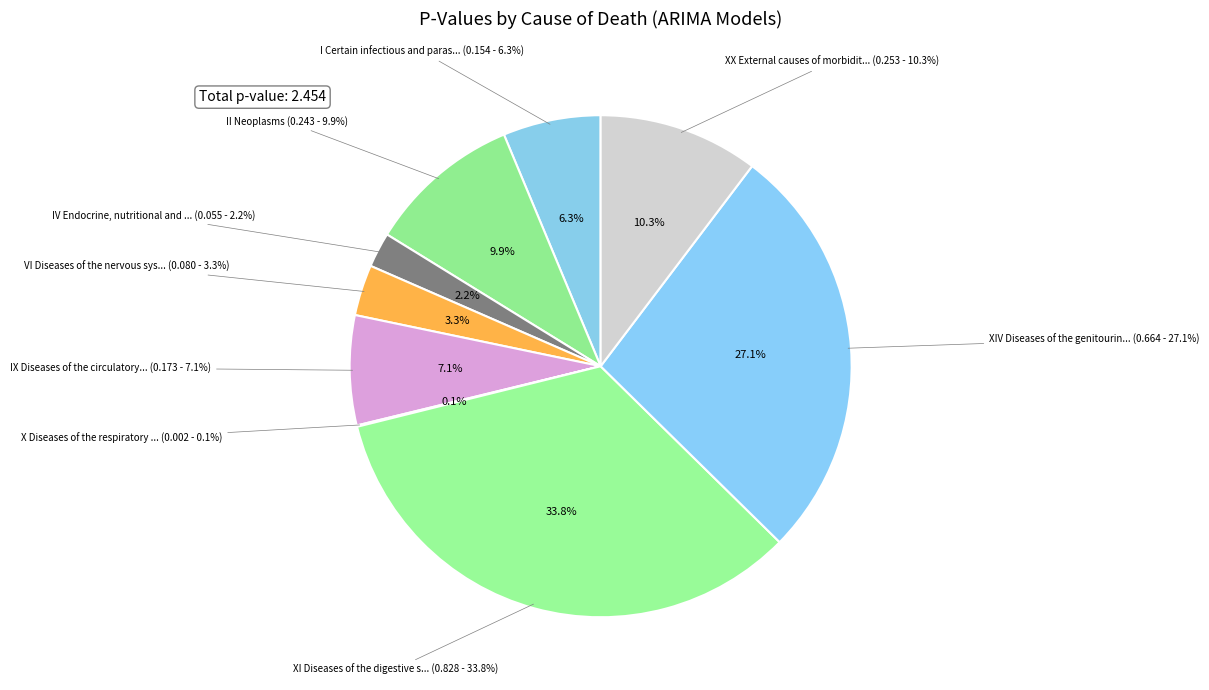

What is the largest slice in the pie chart?

XI Diseases of the digestive system